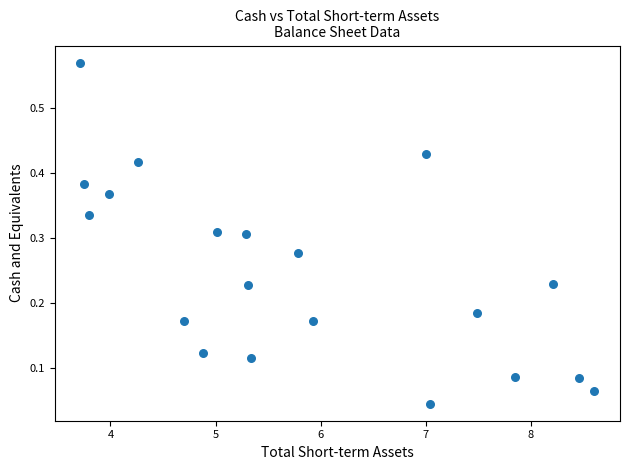

What is the range of Y values (max minus min)?

0.5